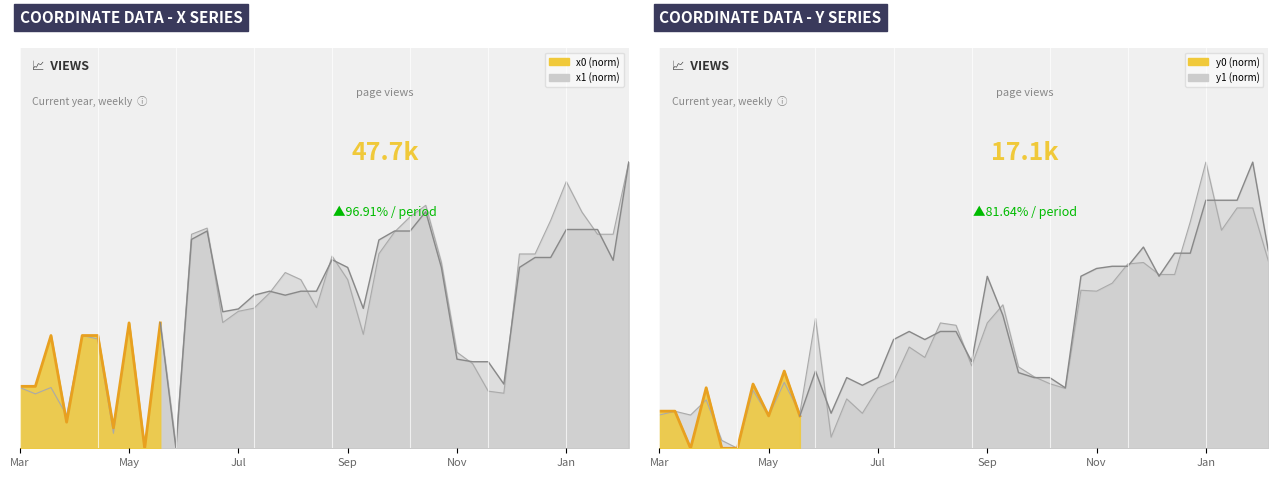

How many categories are shown in the chart?

40